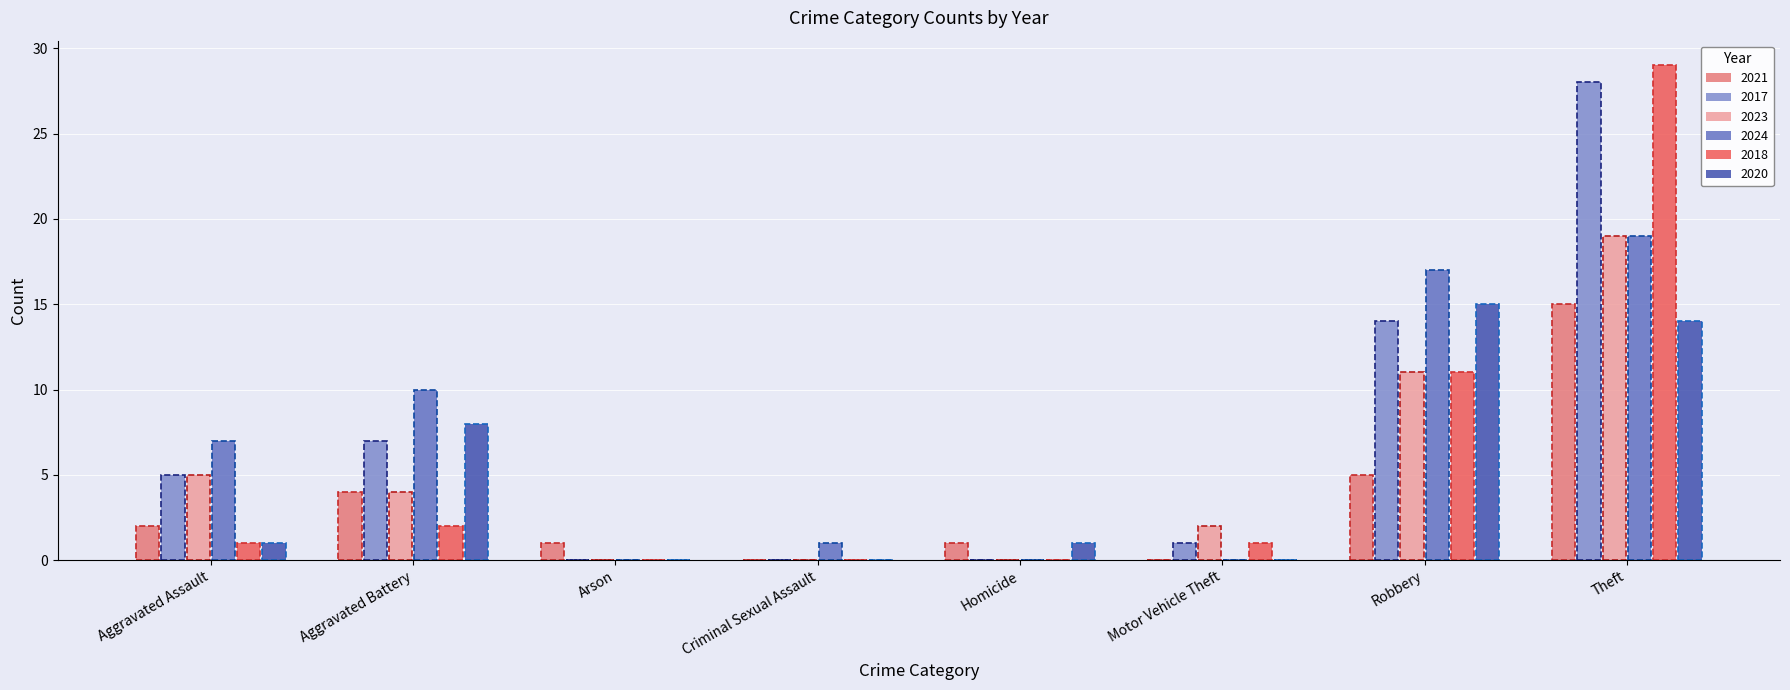

What is the difference between the highest and lowest values at Theft?

15